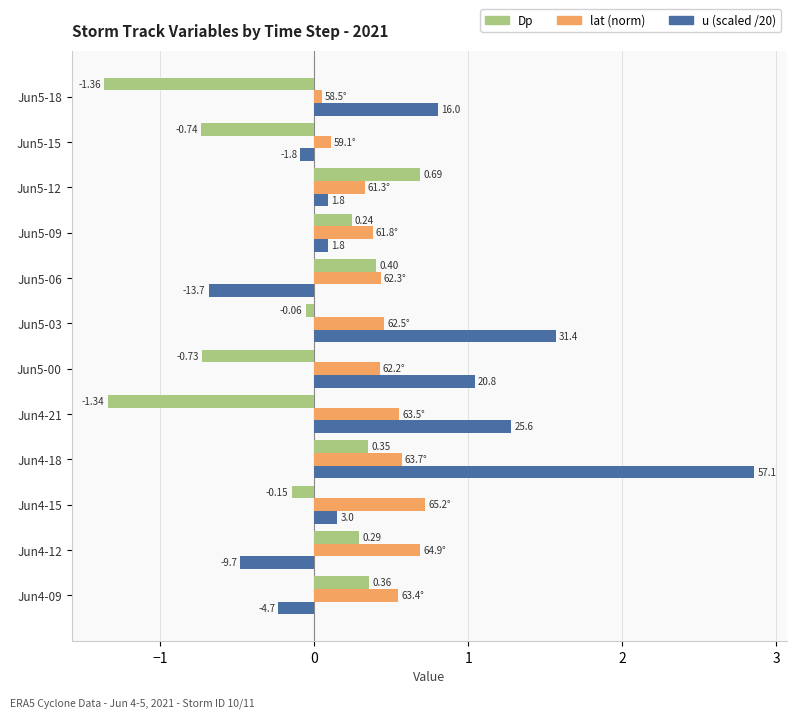

What is the spread (max minus min) of values at Jun4-21?

2.6